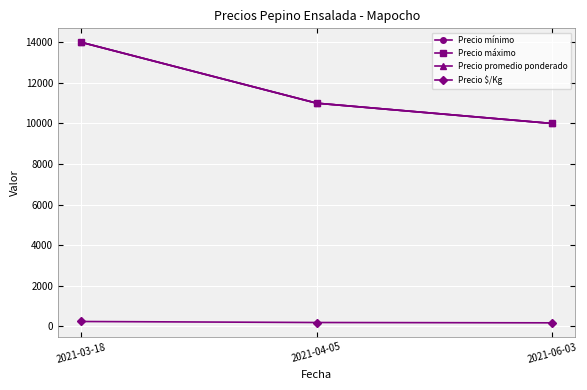

What position from the left is 2021-06-03?

3